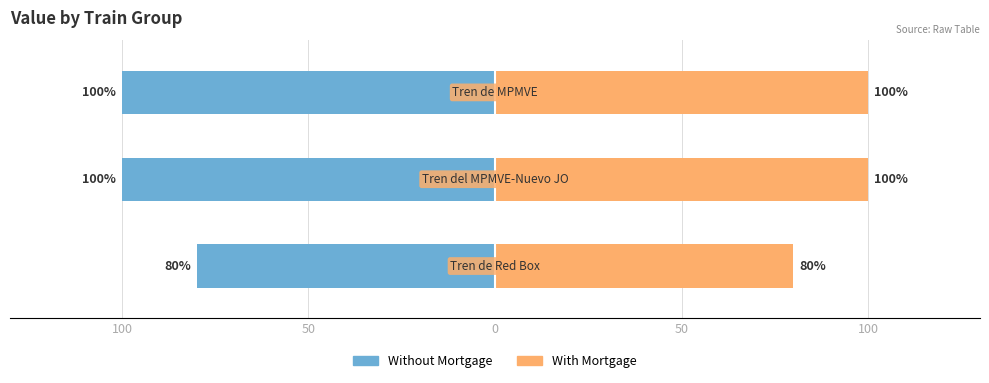

What is the sum of all Without Mortgage values?

-280